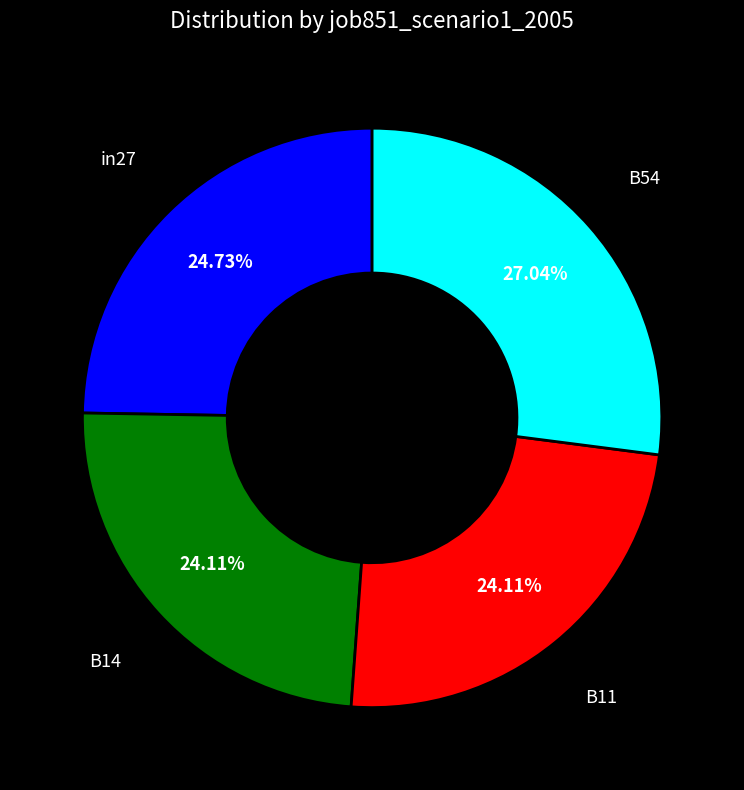

Does any single category account for the majority?

No